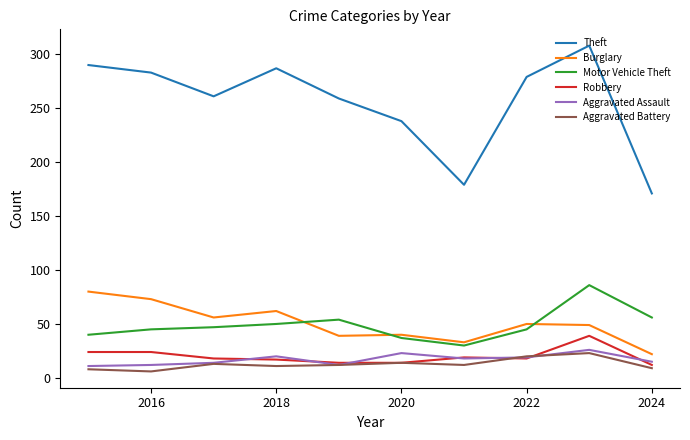

True or false: Motor Vehicle Theft and Aggravated Battery intersect in this chart.

False